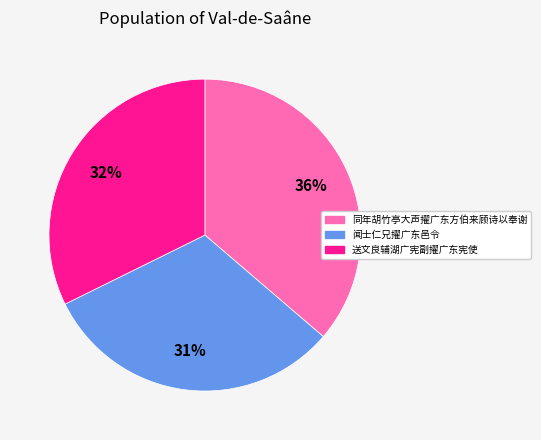

Does any single category account for the majority?

No